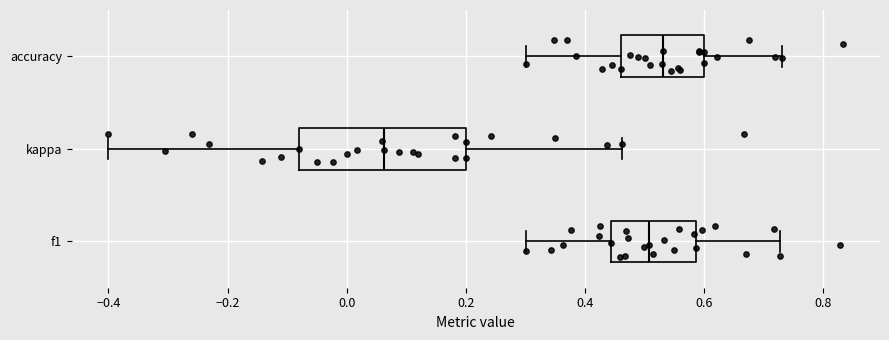

Which box has the furthest to the right median line?

accuracy